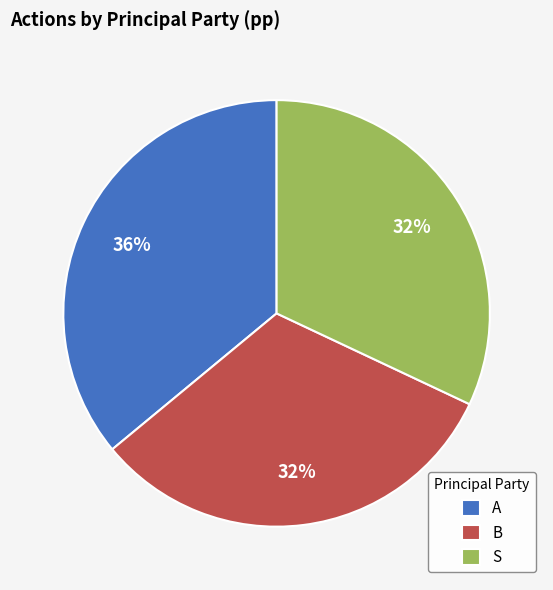

Which slice is the largest?

A